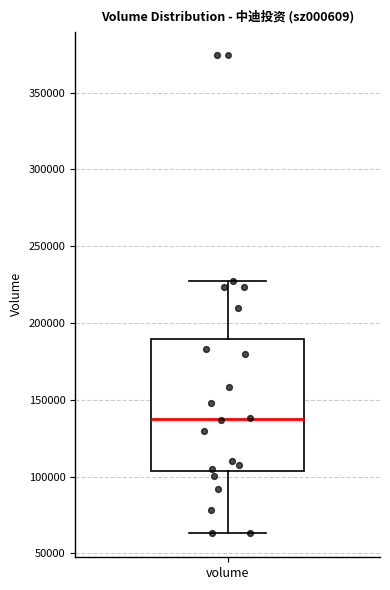

Where does the median line of the box for volume sit on the y-axis? The values are not printed on the chart, so give them approximately, as read against the axis.

140000